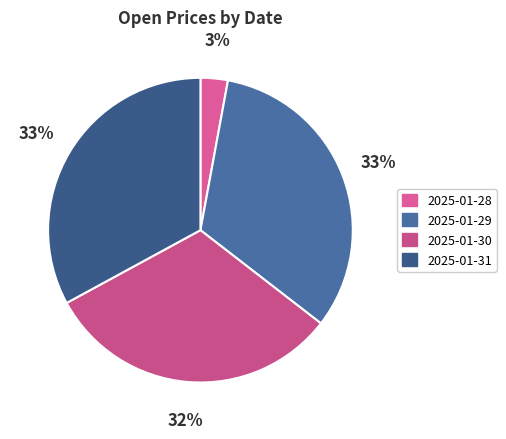

Which category has the smallest portion of the pie?

2025-01-28